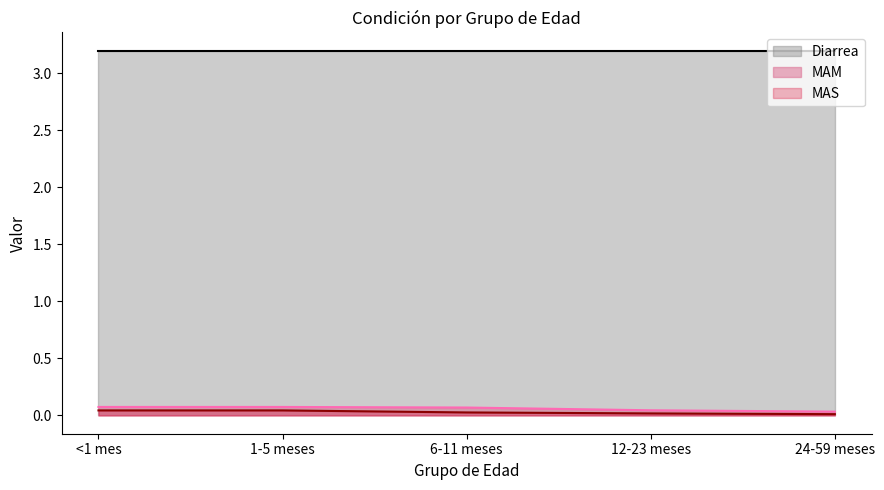

Where is MAM nearest to the value 0?

24-59 meses